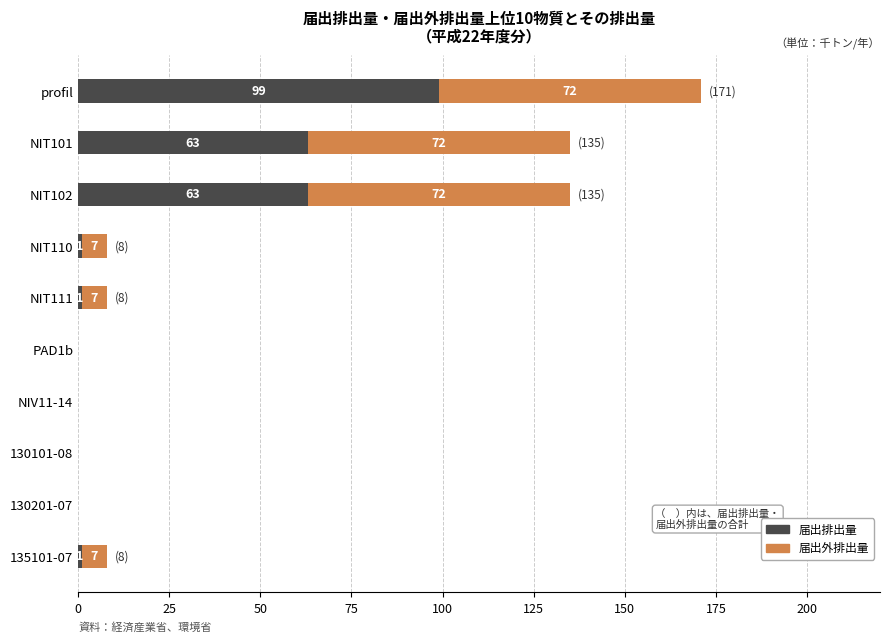

The value of 届出排出量 at NIV11-14 is -58. True or false?

False